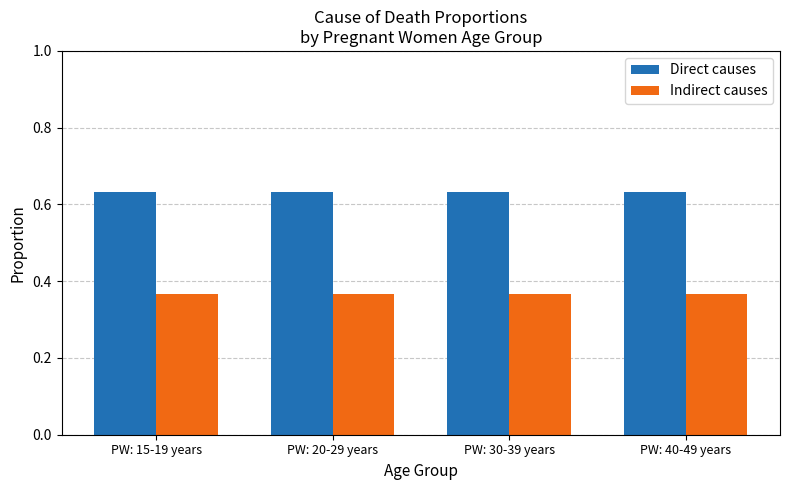

Reading left to right, transcribe all the data shown in this chart.

Direct causes: 0.6	0.6	0.6	0.6
Indirect causes: 0.4	0.4	0.4	0.4